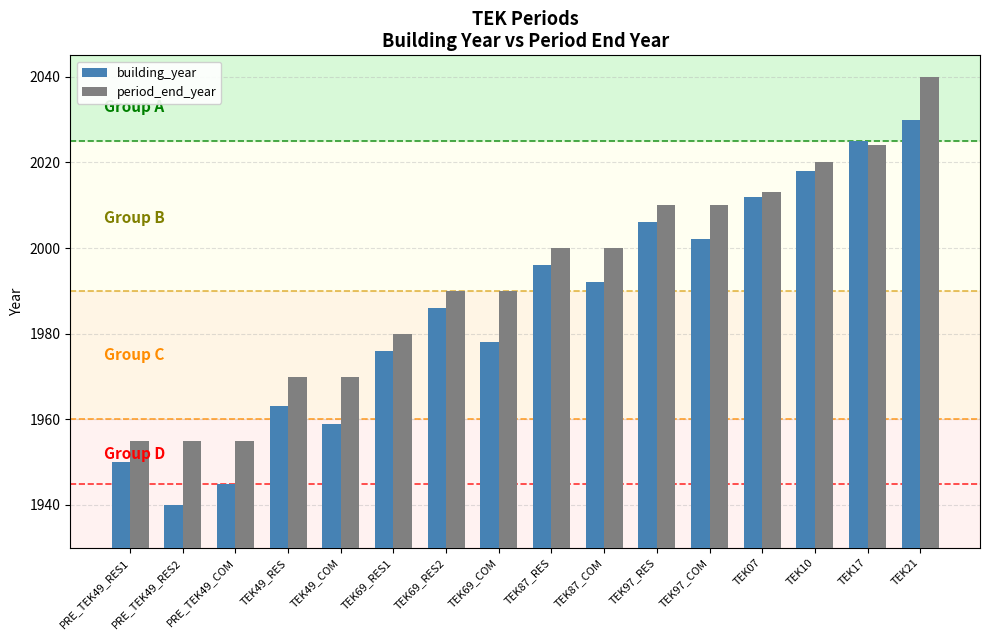

At which label does period_end_year reach its peak?

TEK21